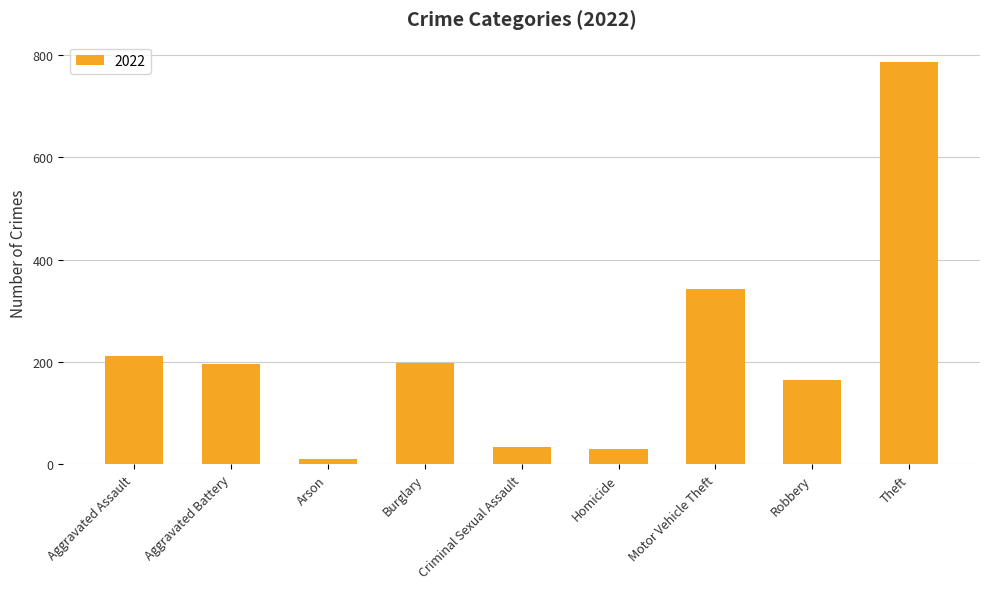

Does the chart contain stacked bars?

No